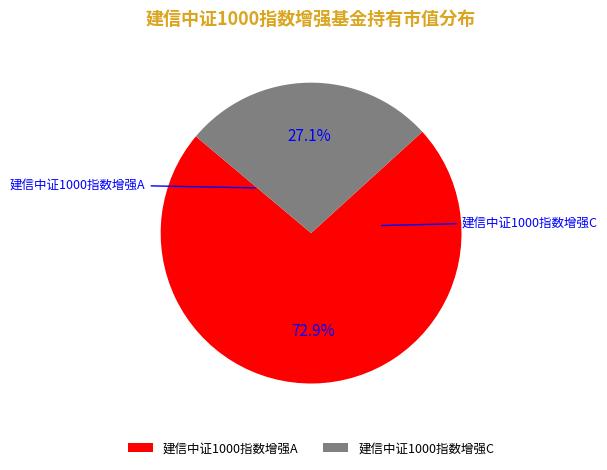

Which slice is the largest?

建信中证1000指数增强A